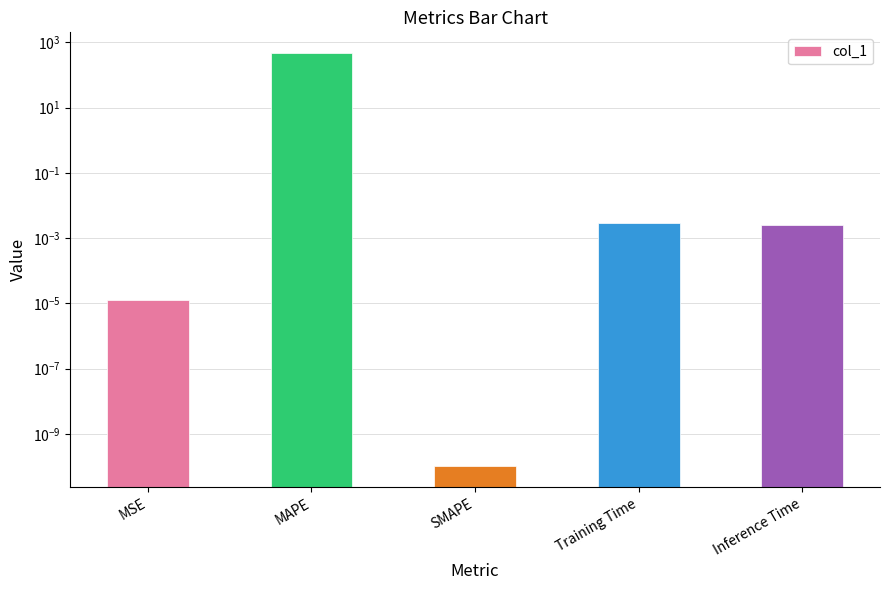

The chart shows a value of 0.0 at SMAPE. True or false?

True